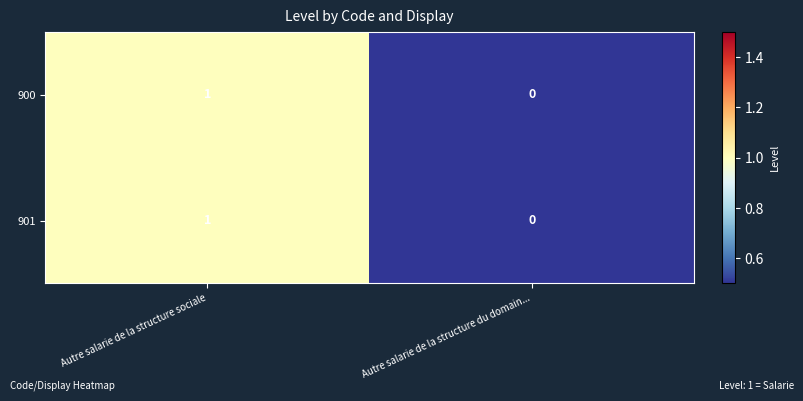

Where is 901 nearest to the value 0?

Autre salarie de la structure du domain...